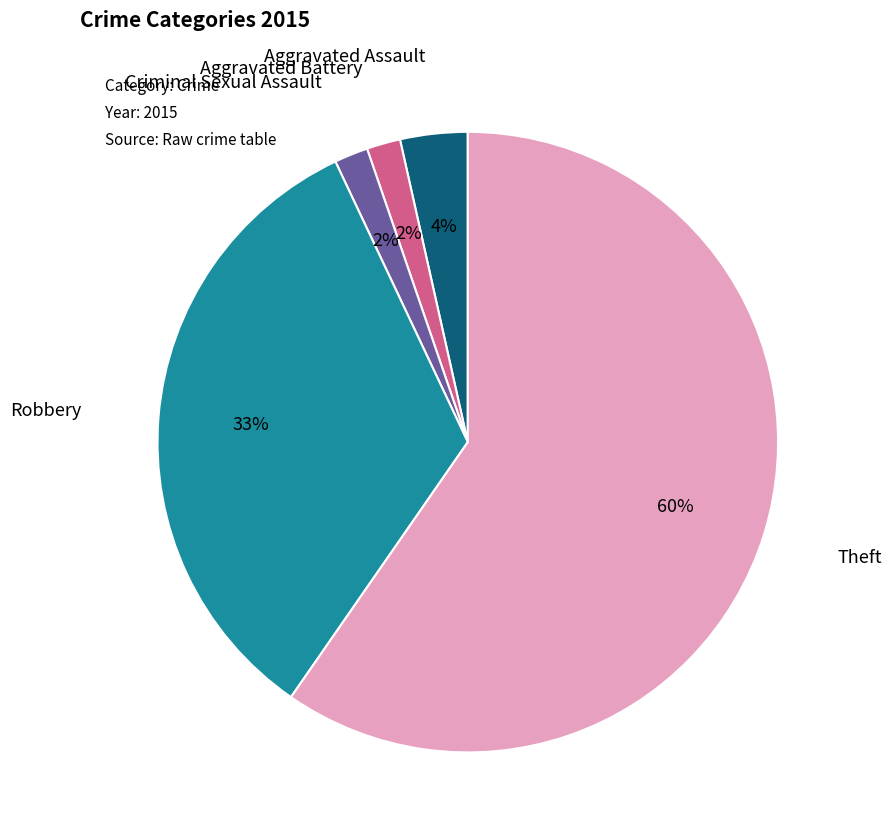

How many slices are in this pie chart?

5